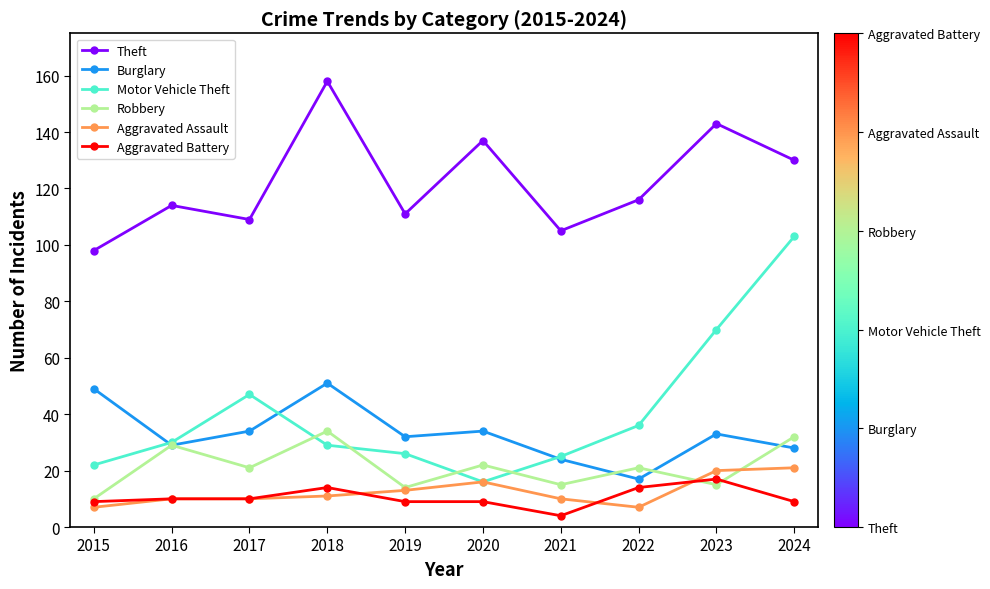

What is the value of the Motor Vehicle Theft point at the 3rd from the left?

47